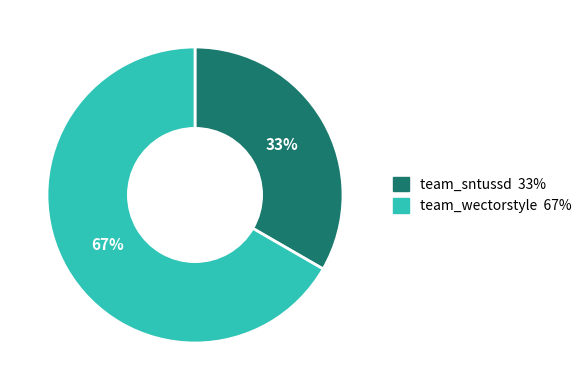

The team_wectorstyle slice represents 67% of the pie. True or false?

True